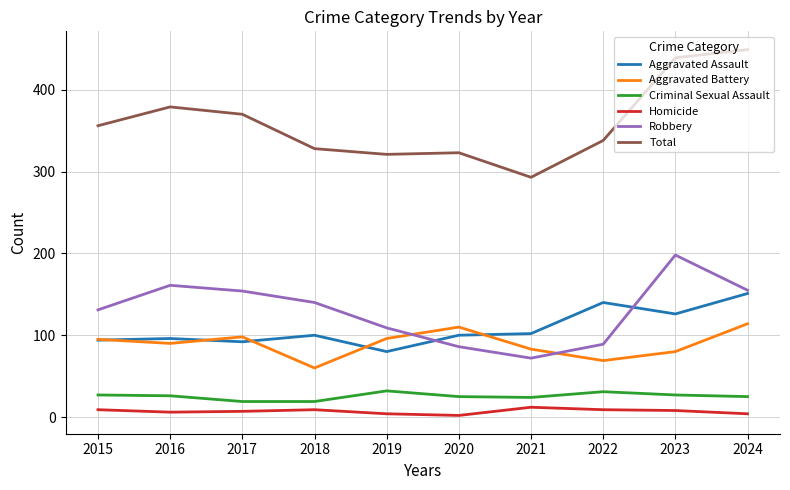

Which series has the widest spread of values?

Total